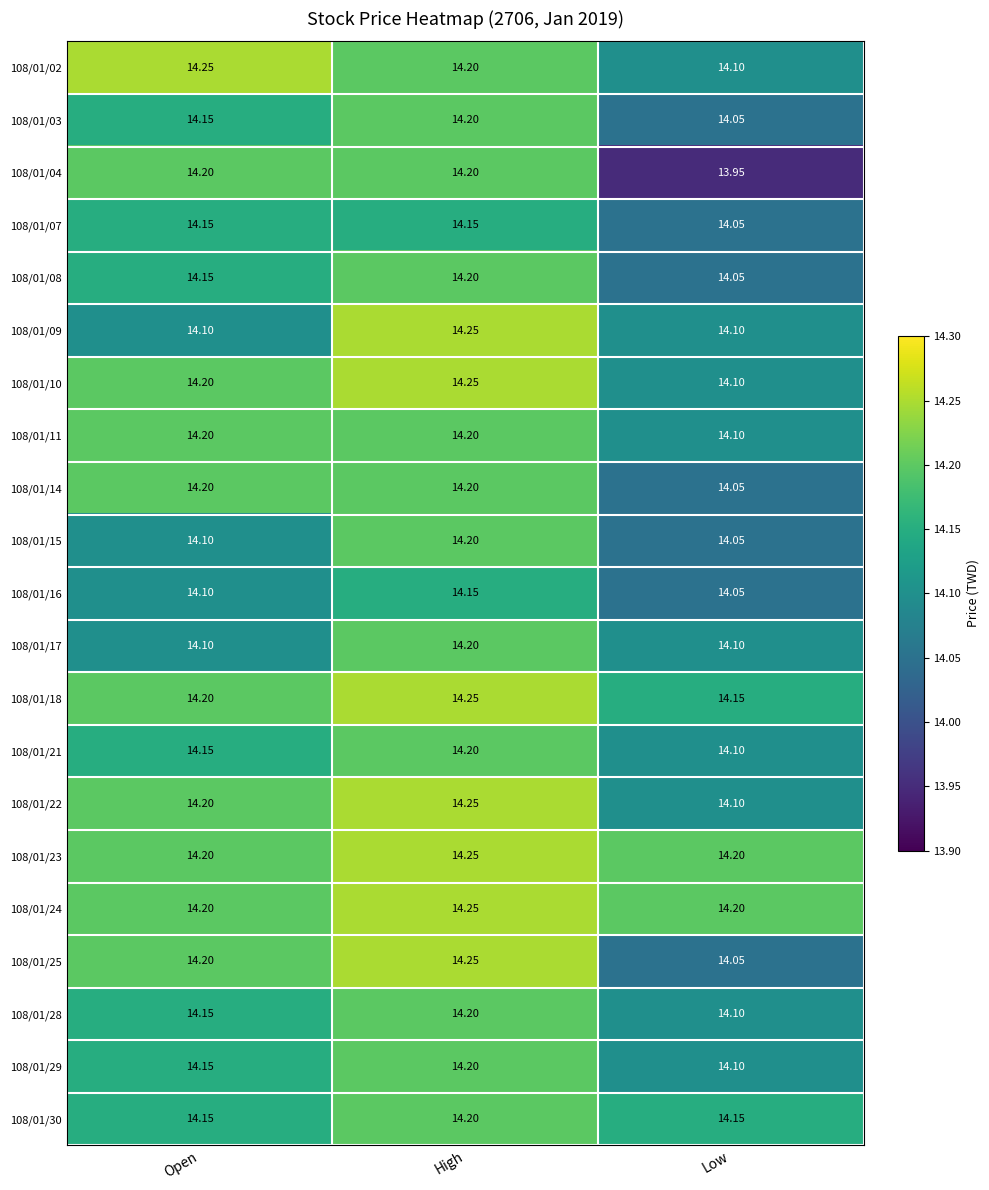

At which label does 108/01/17 reach its peak?

High